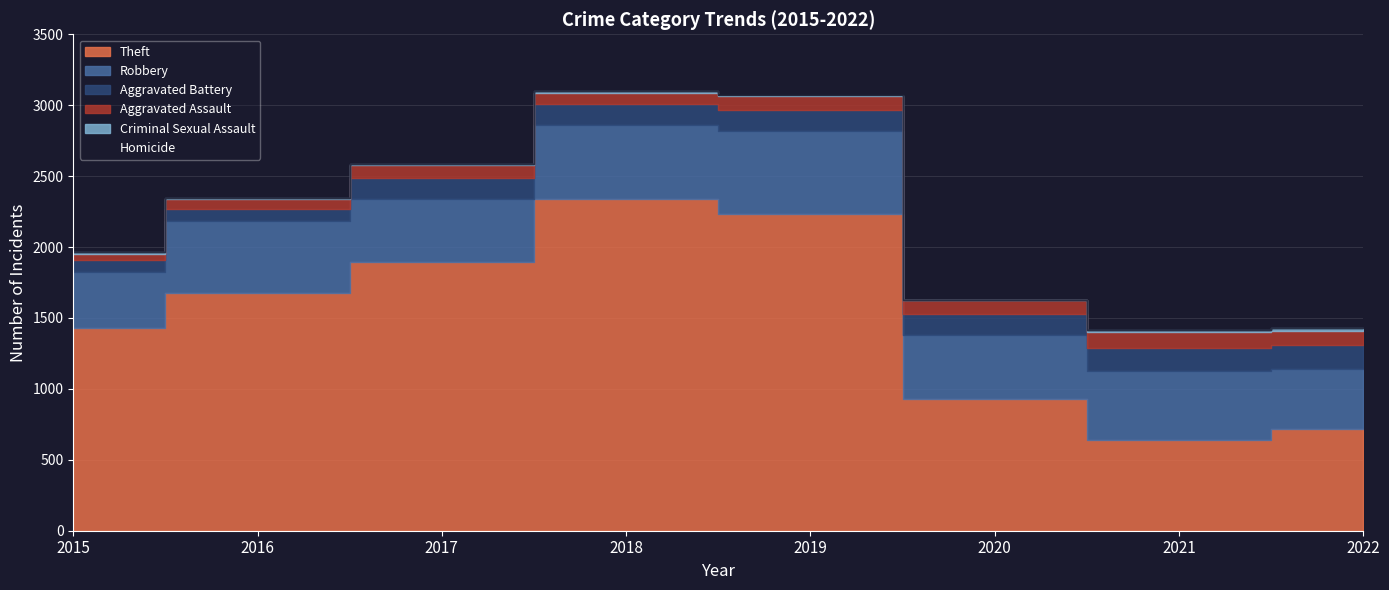

Where is the first local minimum for Robbery?

2017